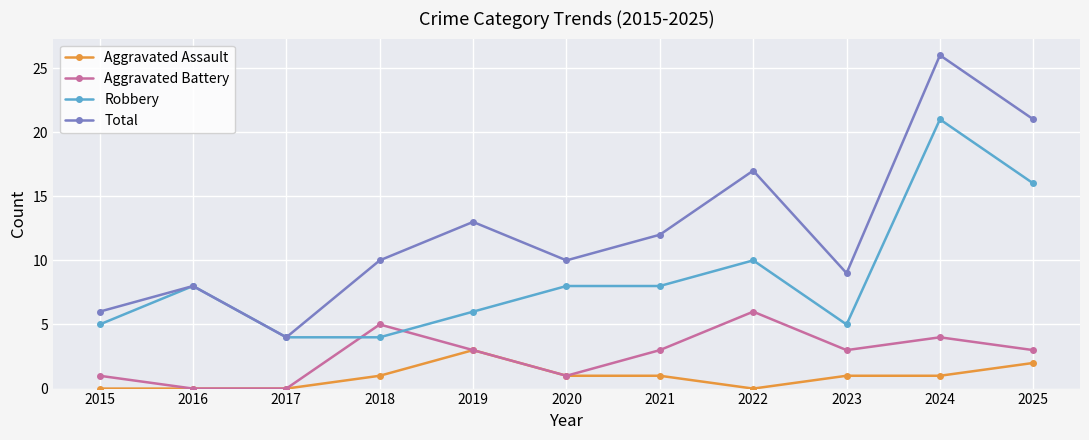

Which series has the largest total across all categories?

Total